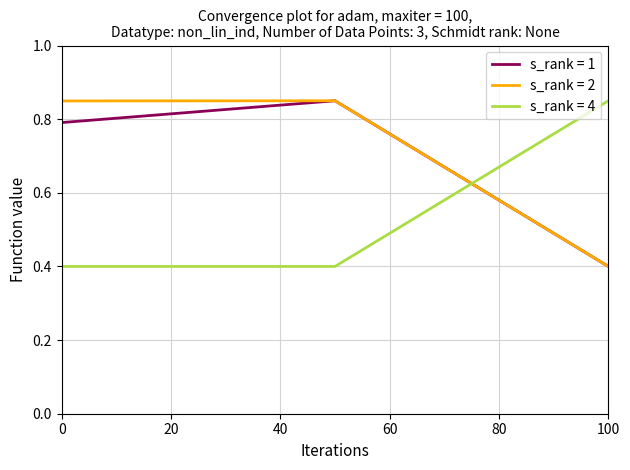

What is the minimum value for s_rank = 2?

0.4